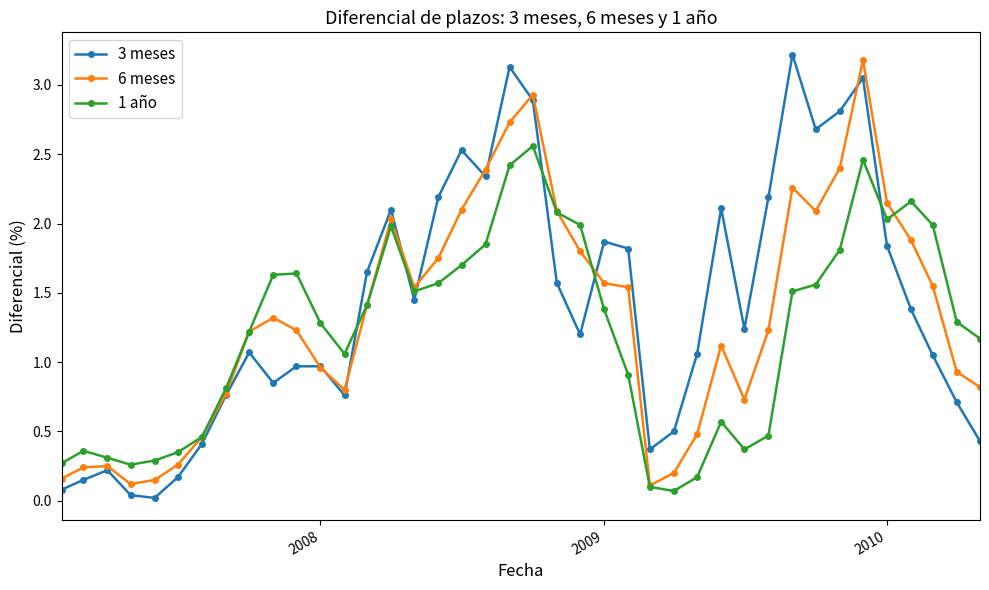

What is the maximum value shown in the chart?

3.2